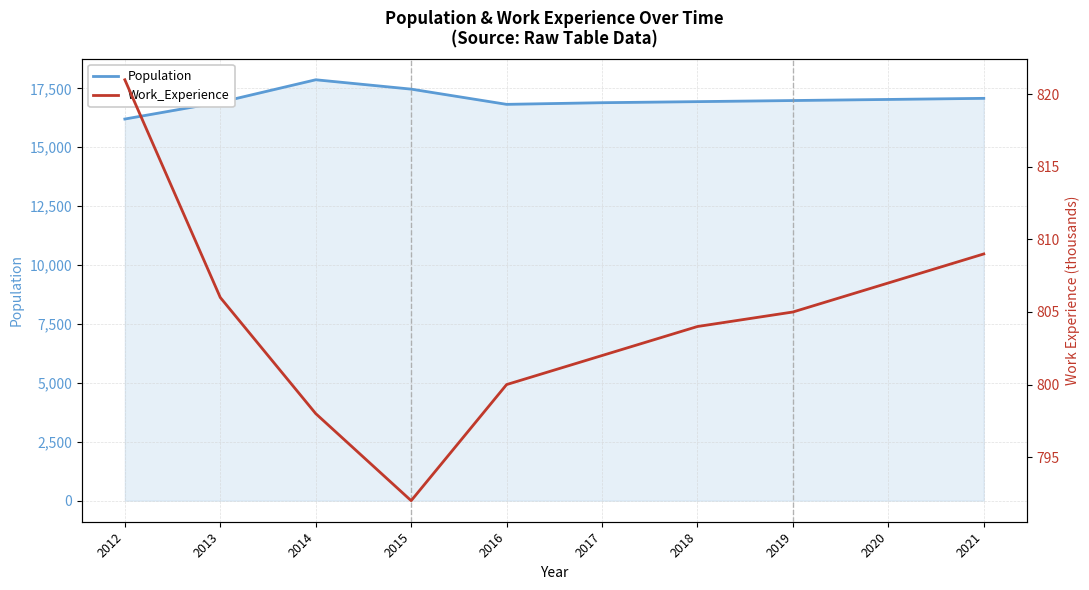

What is the difference between the maximum and minimum values in the Work_Experience series?

29